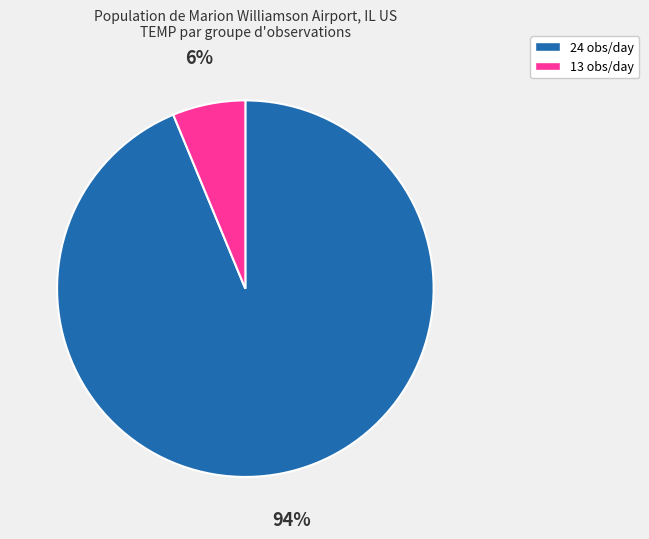

True or false: 13 accounts for 1% of the total.

False